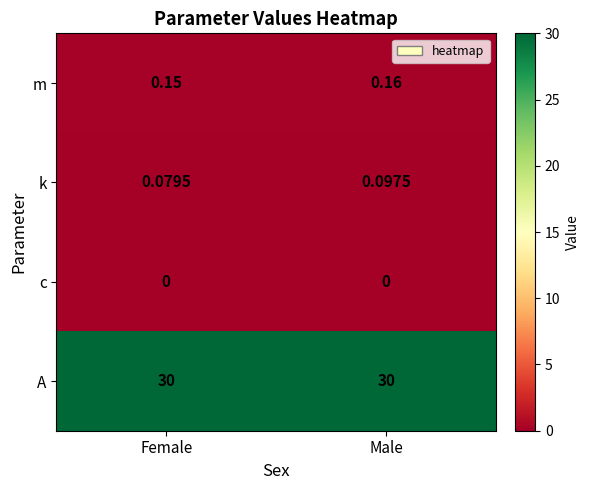

Between Female and Male, which series saw the biggest shift?

k